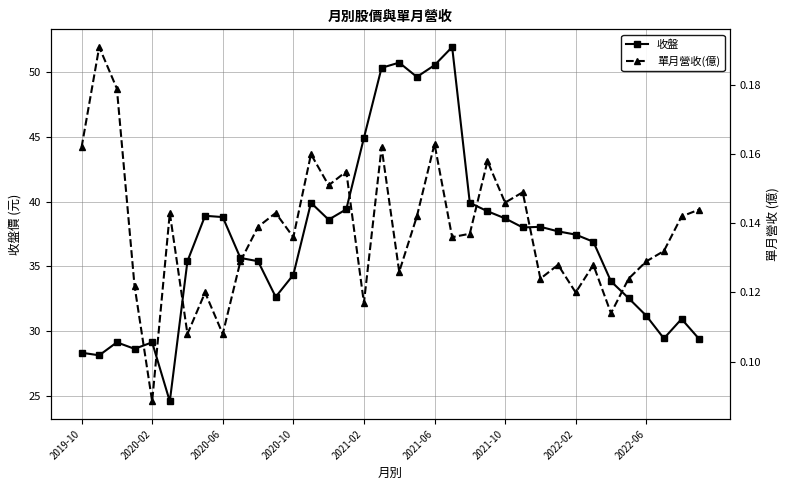

What is the difference between the maximum and minimum values in the 單月營收(億) series?

0.1